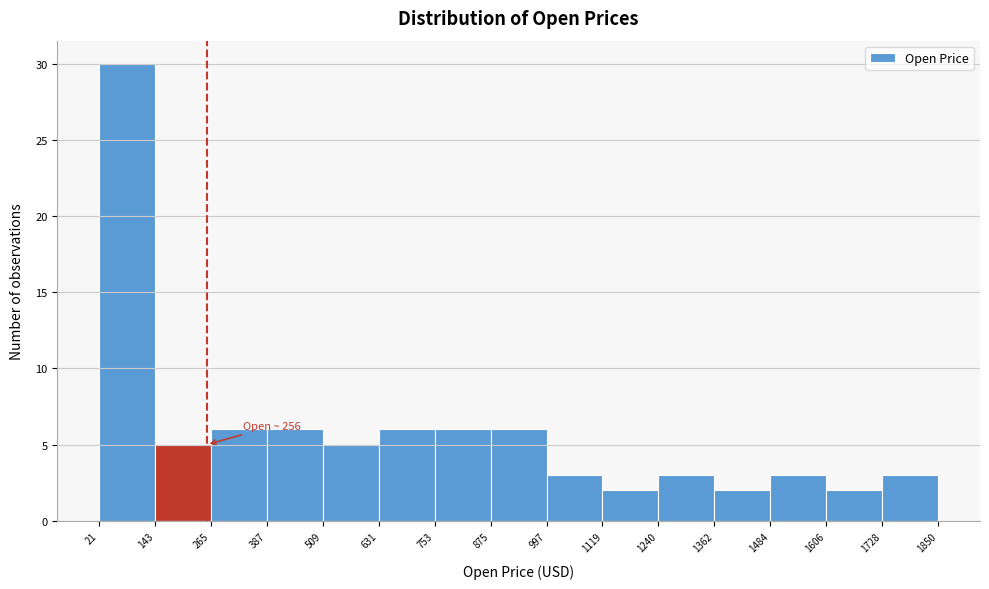

Over which range of the x-axis is the bar tallest?

21 to 143